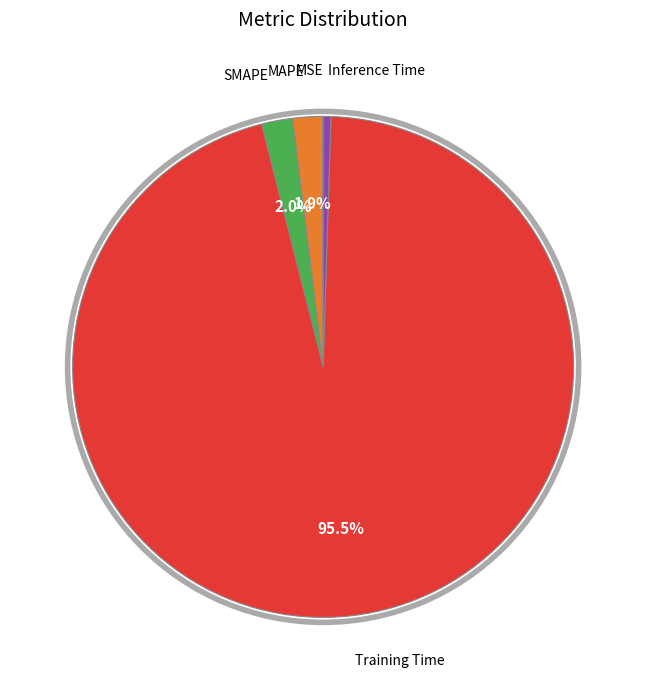

Is there any slice that represents more than half of the pie?

Yes